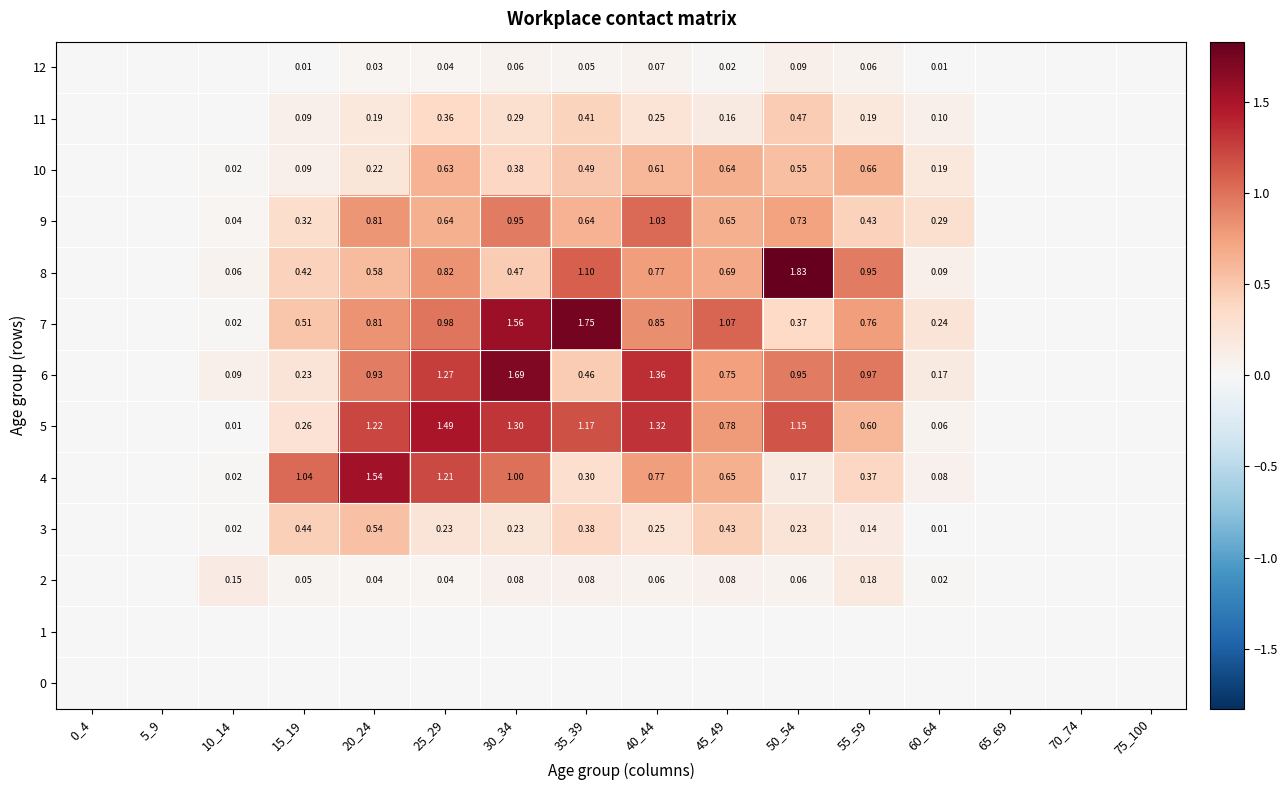

How many distinct data groups are displayed?

13